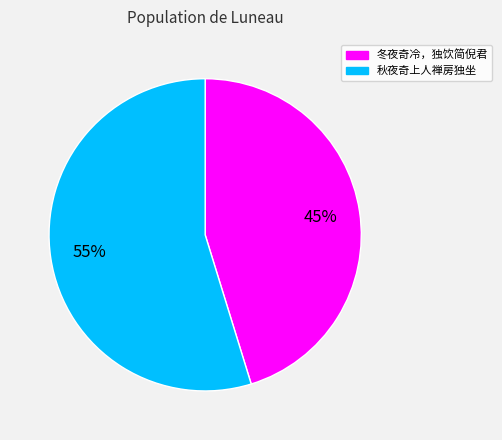

What percentage is the 冬夜奇冷，独饮简倪君 slice, to the nearest percent?

45%